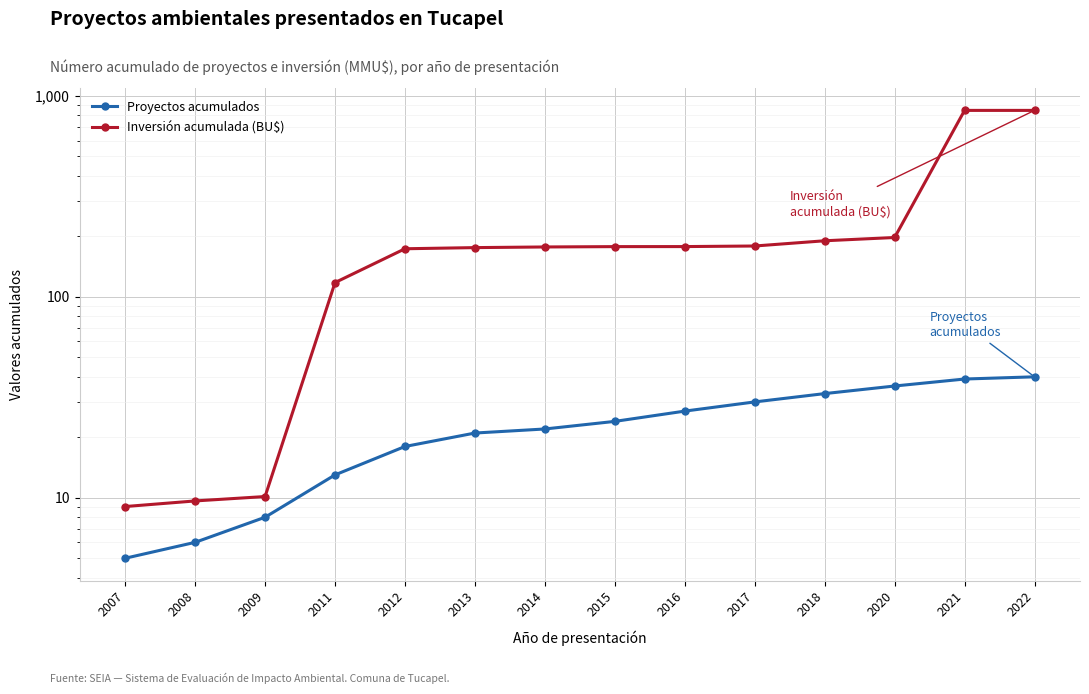

What is the difference between the highest and lowest values at 2013?

154.9